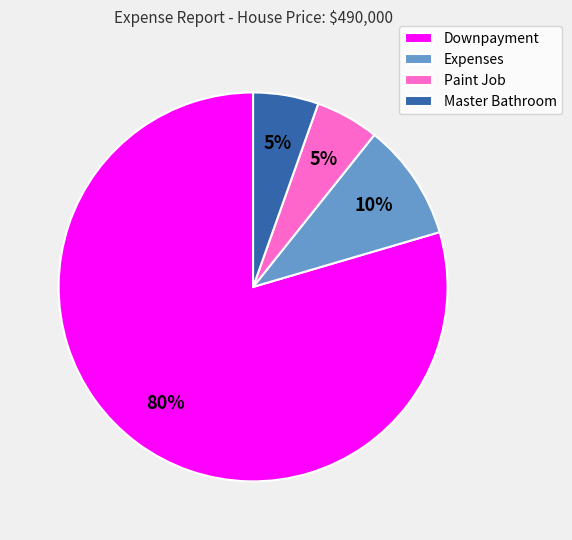

To the nearest percent, what is the average slice percentage?

25%